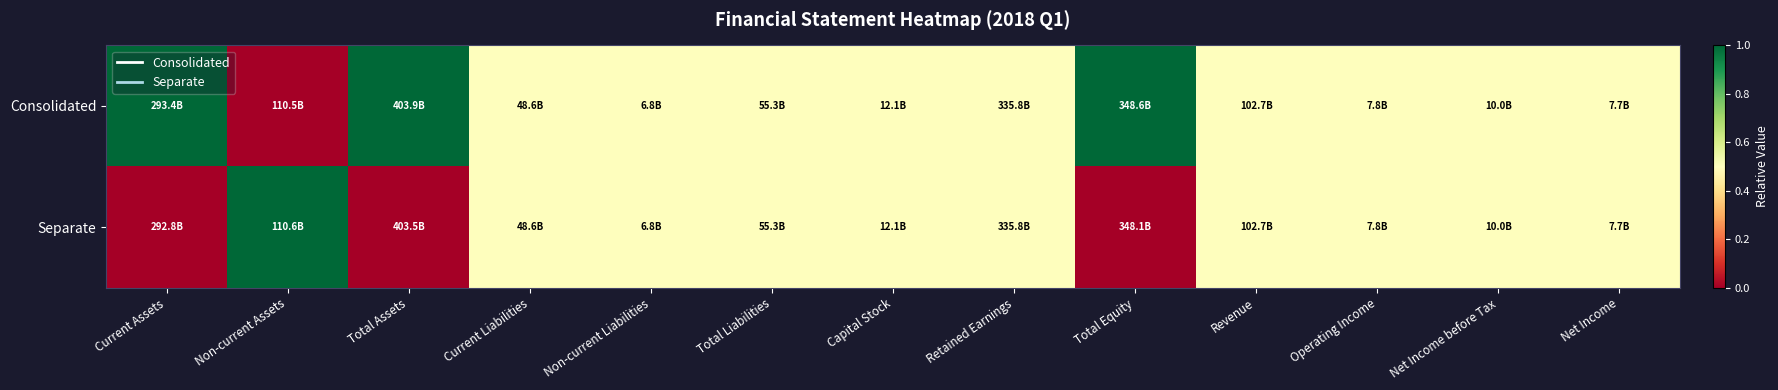

Which series has the widest spread of values?

Consolidated